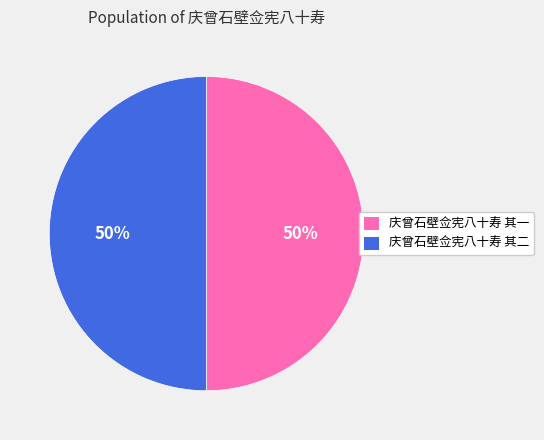

The 庆曾石壁佥宪八十寿 其二 slice represents 50% of the pie. True or false?

True